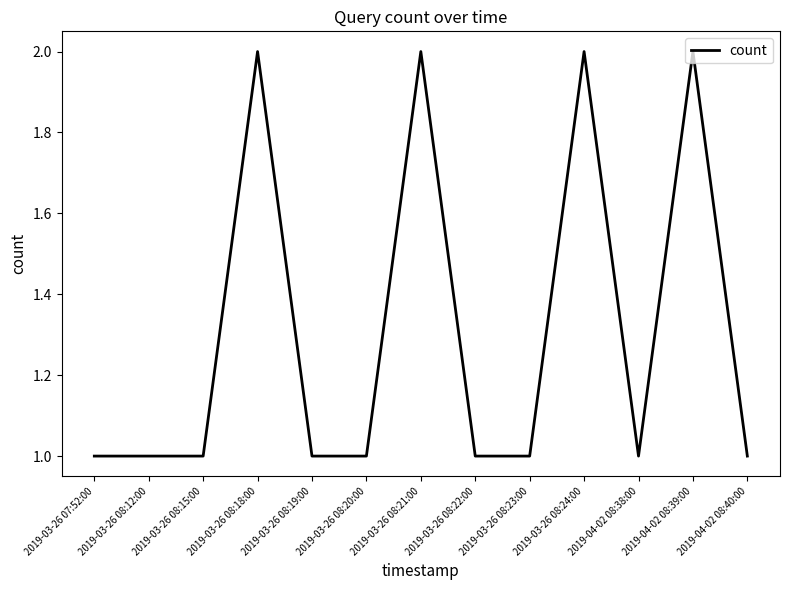

Is it true that the value at 2019-03-26 08:23:00 is 2?

False